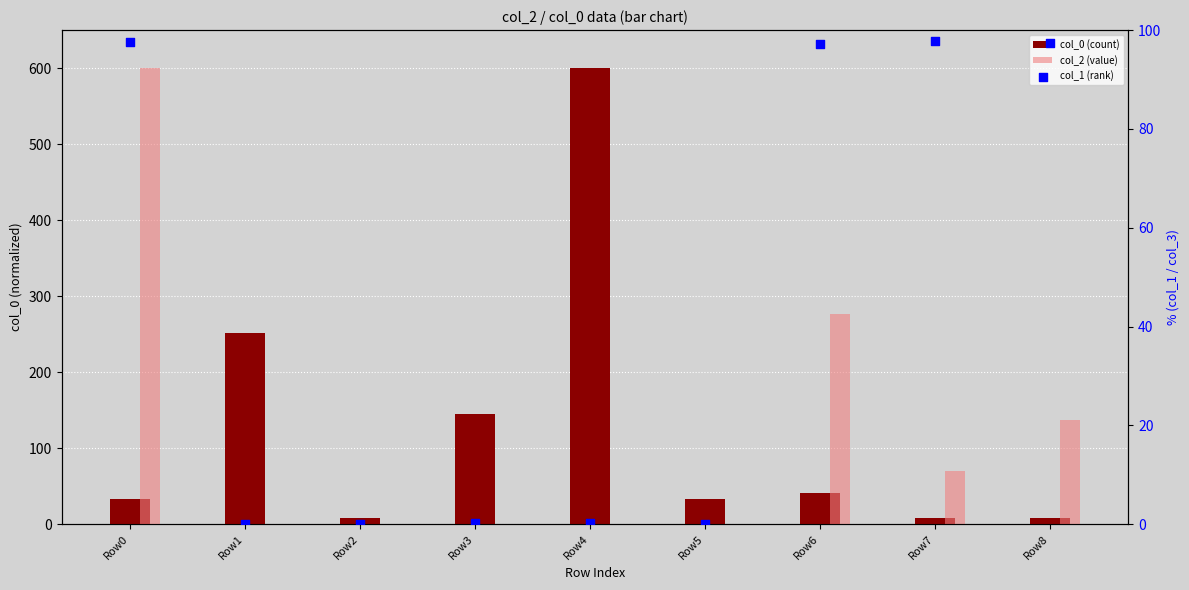

At how many categories does at least one series exceed 141?

5